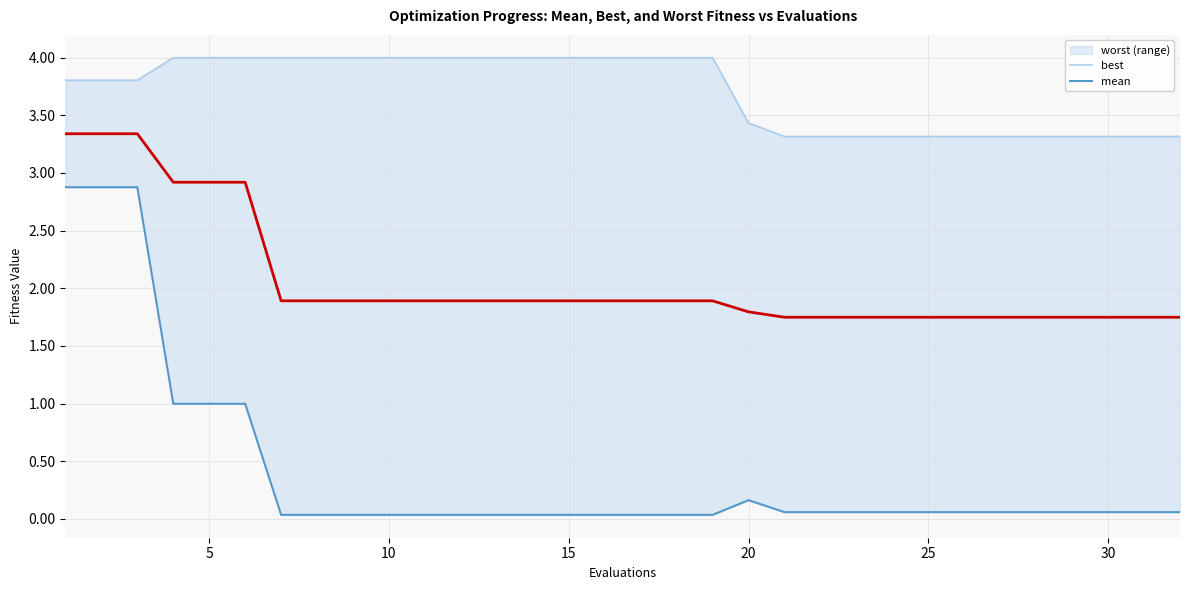

Is the value of mean at 27 greater than the value of best at 10?

No